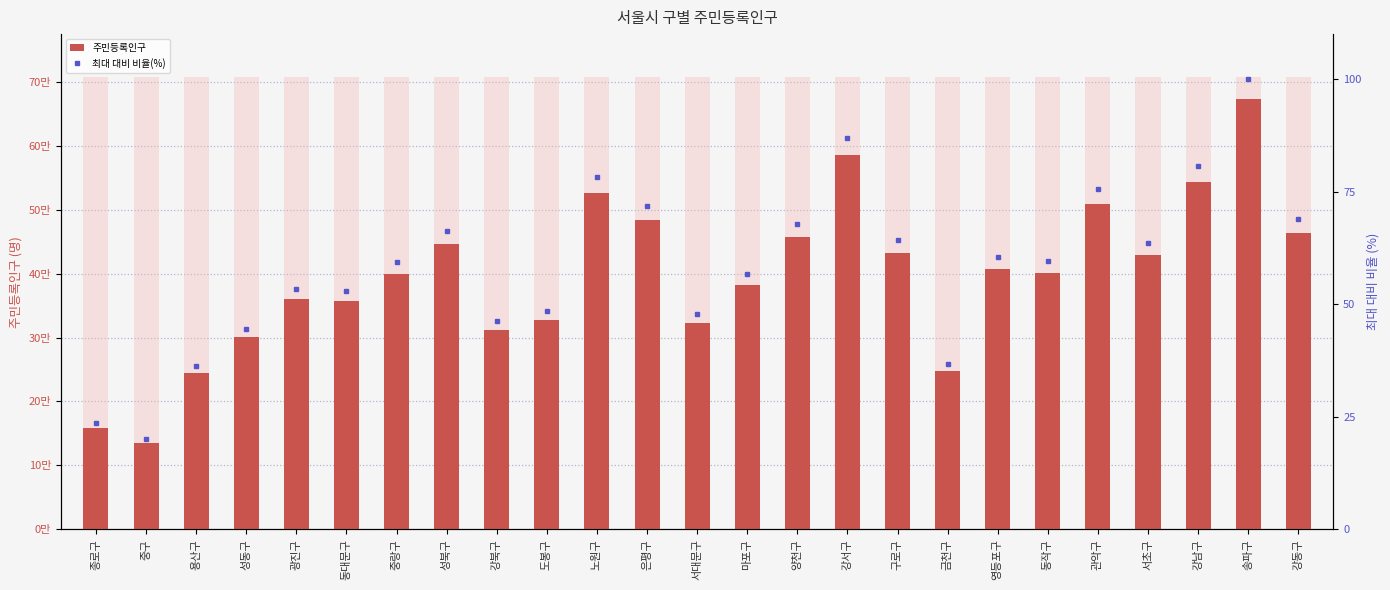

List the series in order of their peak value, lowest first.

최대 대비 비율(%), 주민등록인구